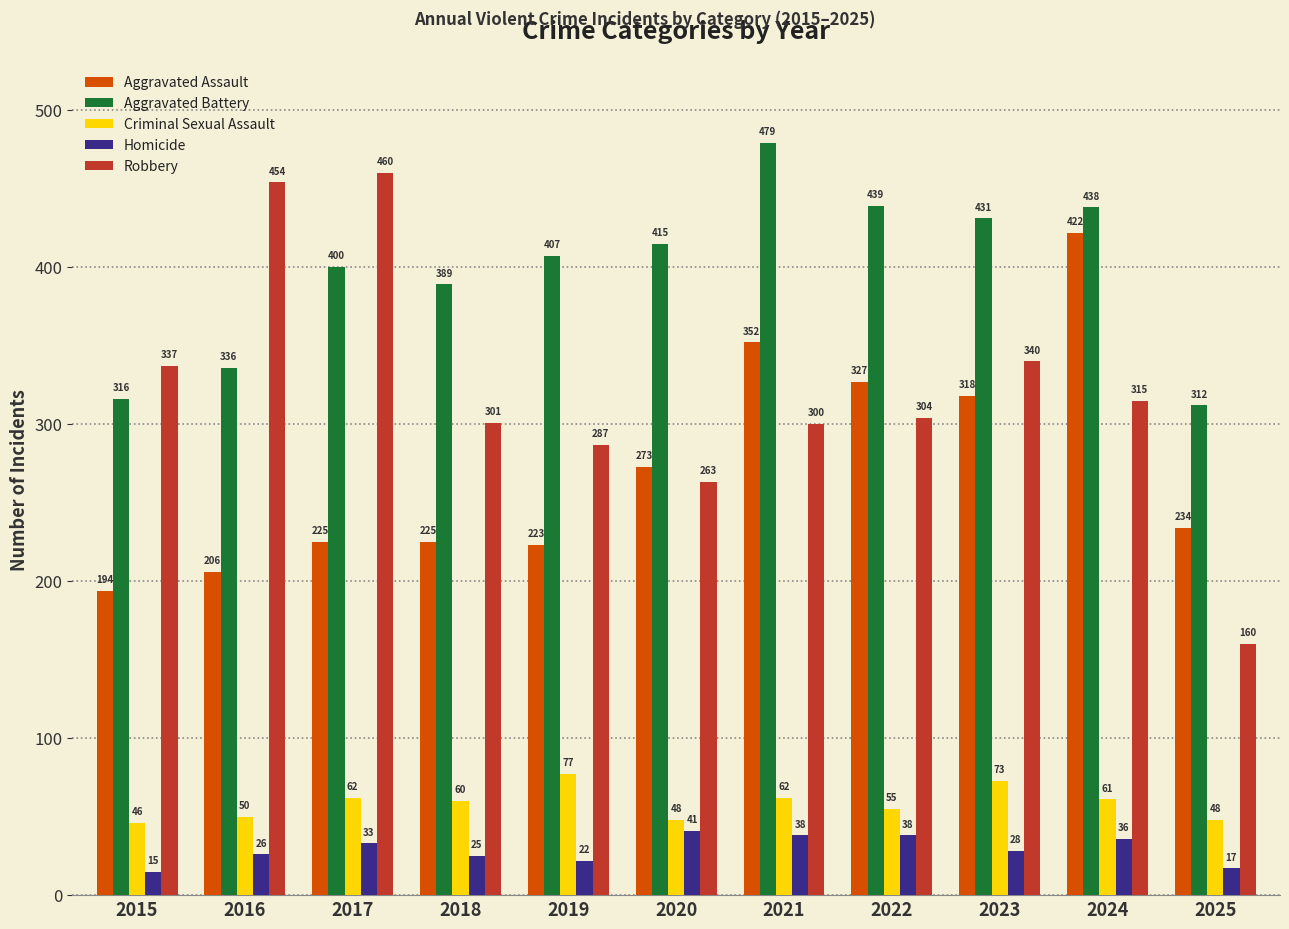

How many bars are there in total?

55